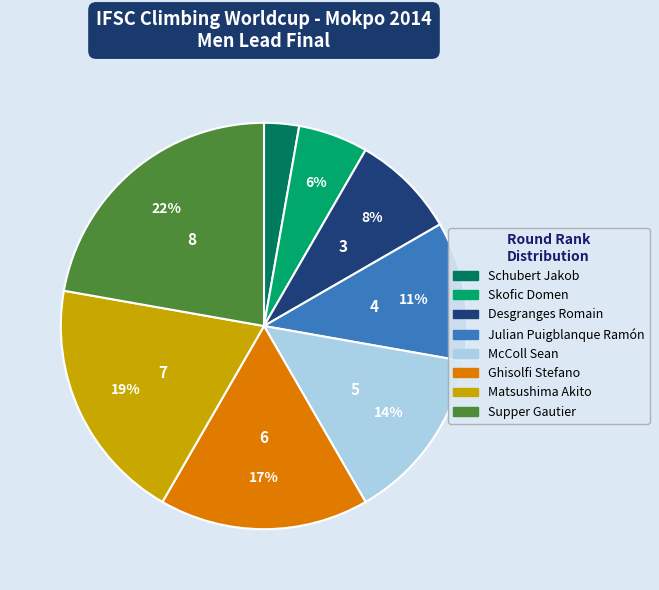

Between Schubert Jakob and Desgranges Romain, which is larger?

Desgranges Romain